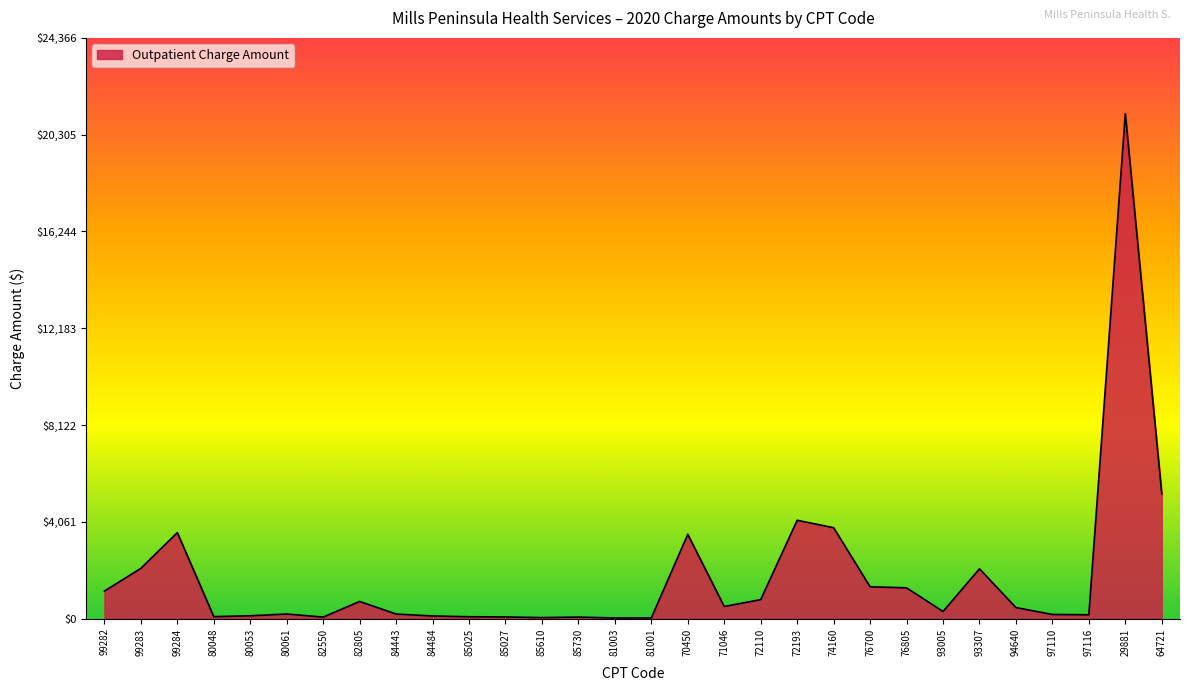

Which category has the highest value across all series?

29881